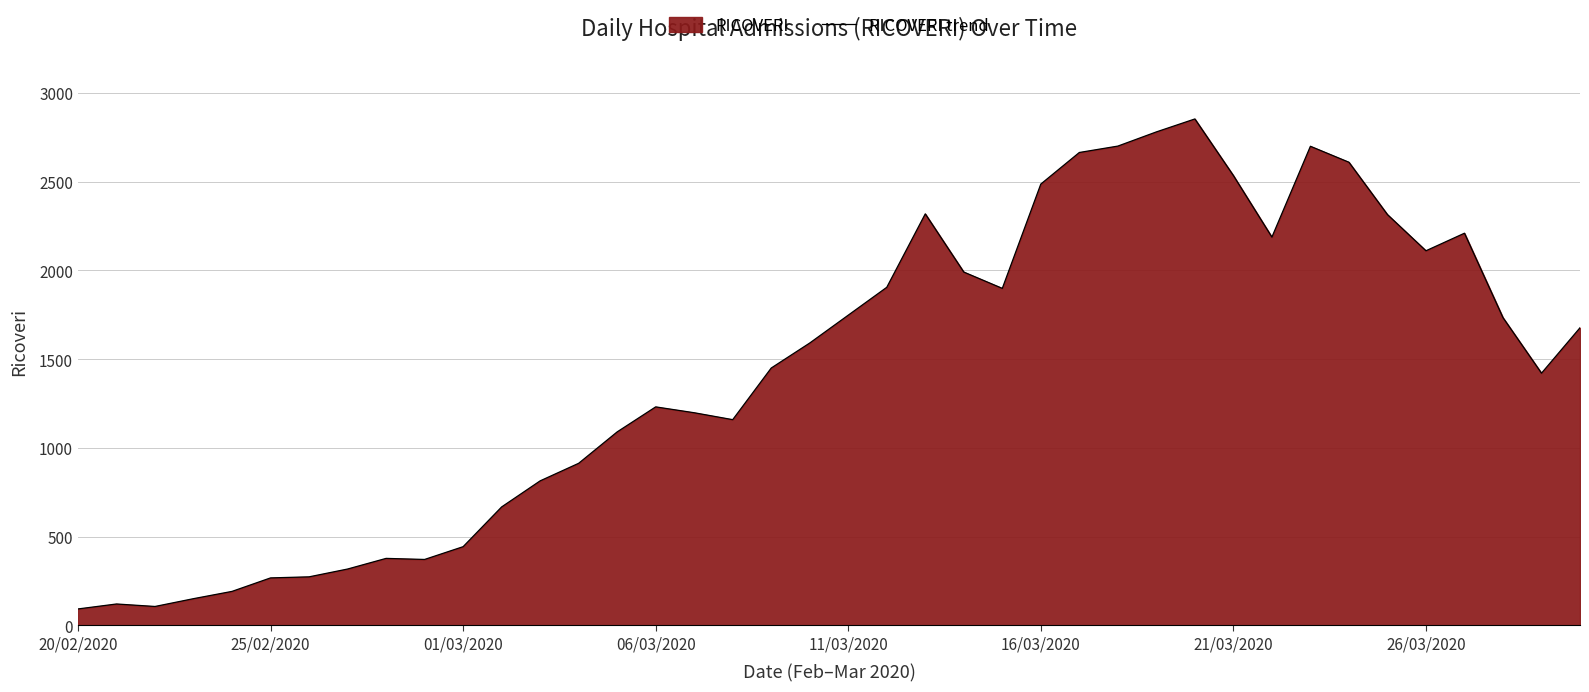

How many lines are shown in the chart?

1